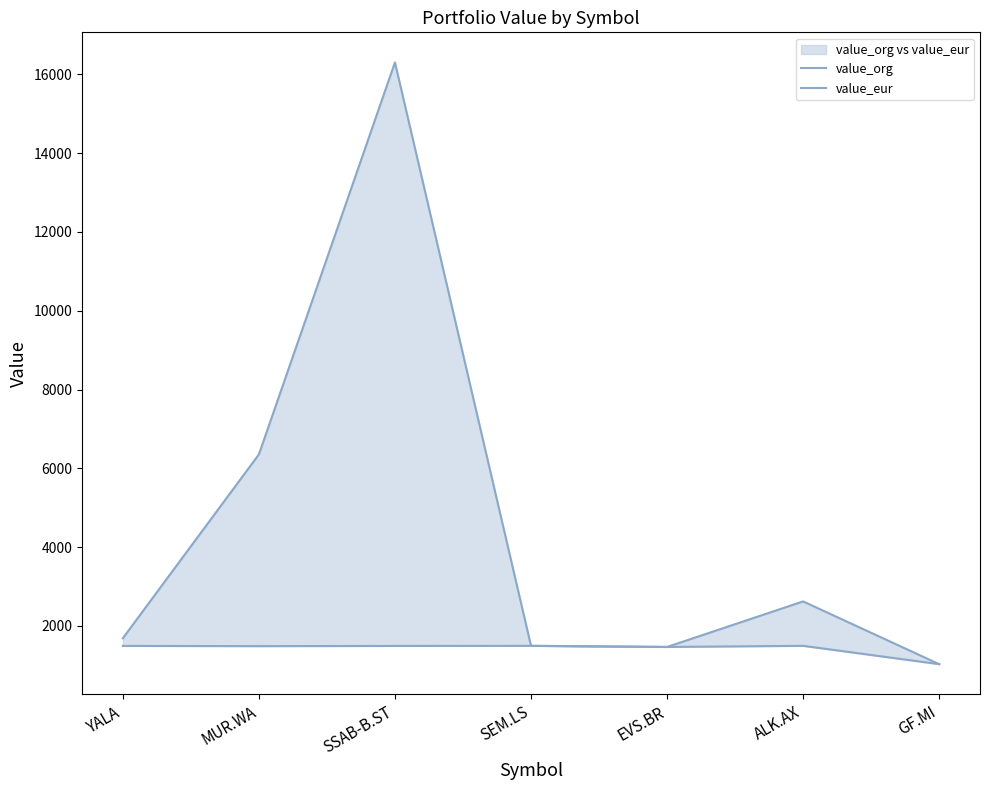

Which has a higher value, MUR.WA or YALA?

MUR.WA